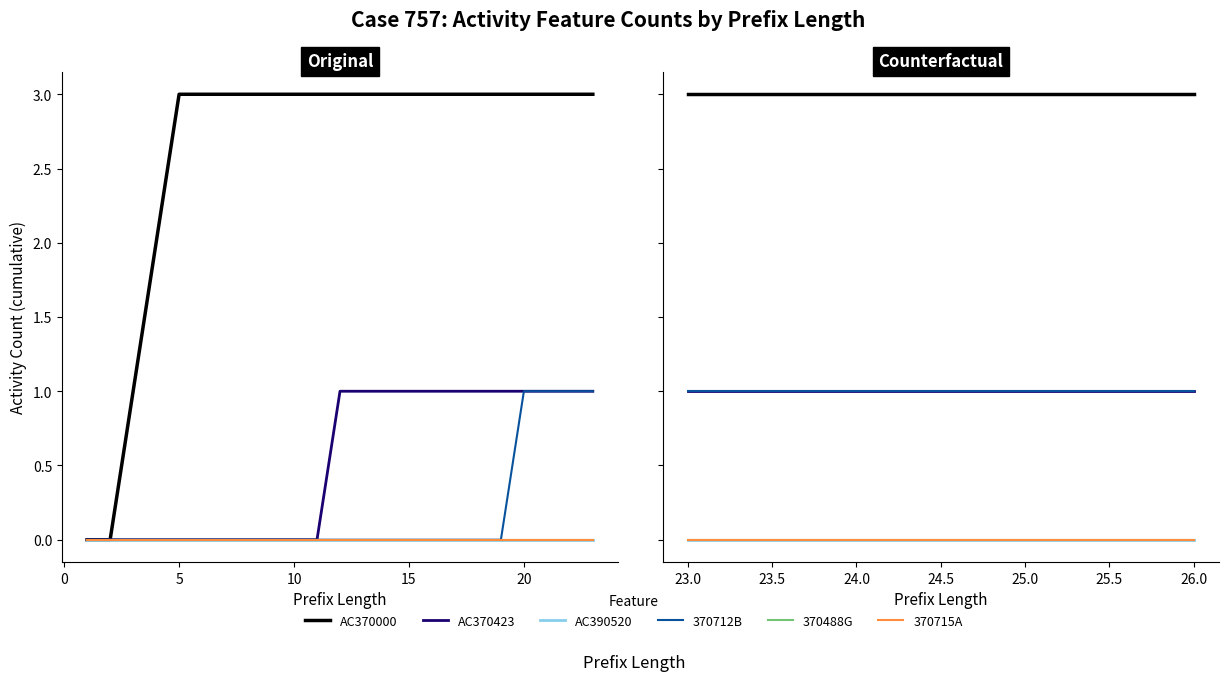

True or false: 370488G and AC390520 cross at least once.

False